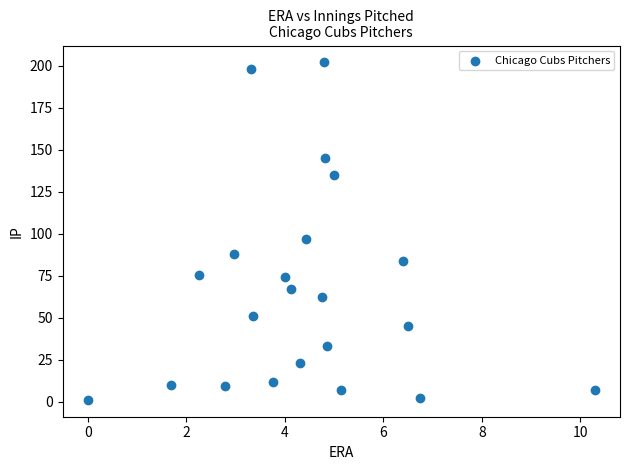

What is the range of X values (max minus min)?

10.3